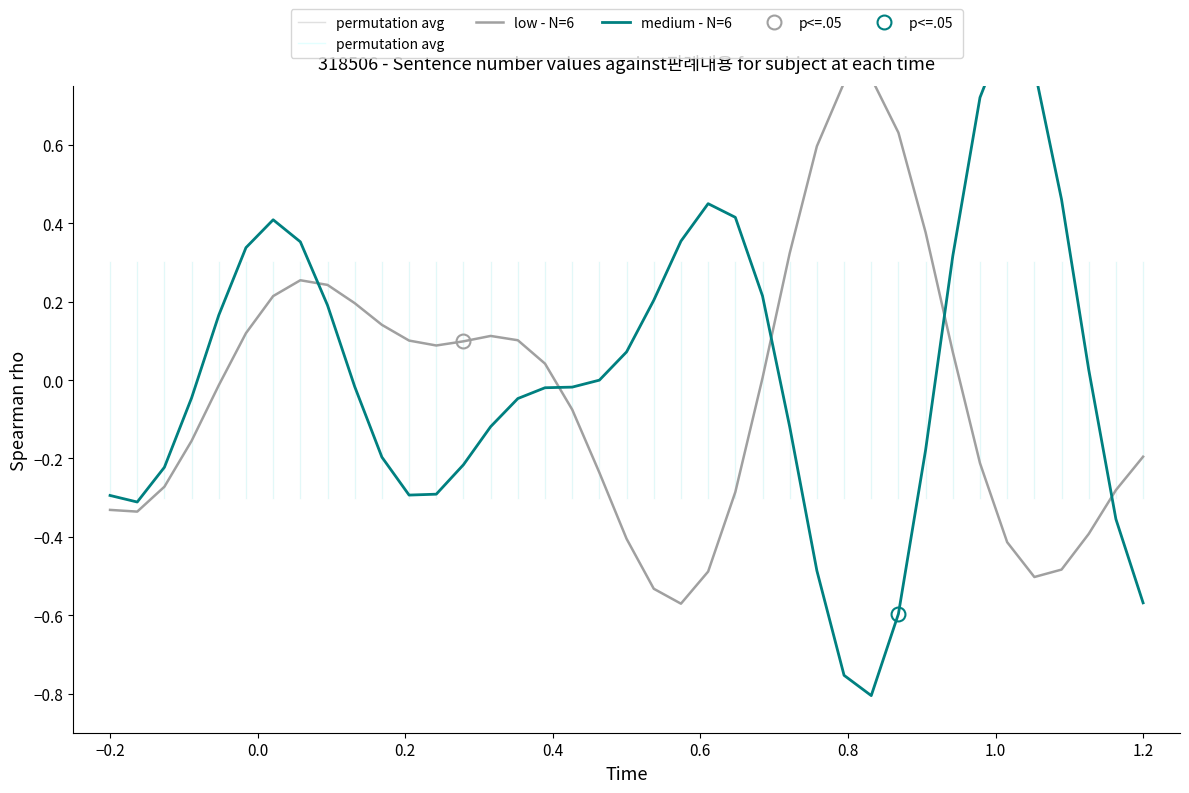

In medium - N=6, how many points are higher than both neighbors (excluding endpoints)?

3